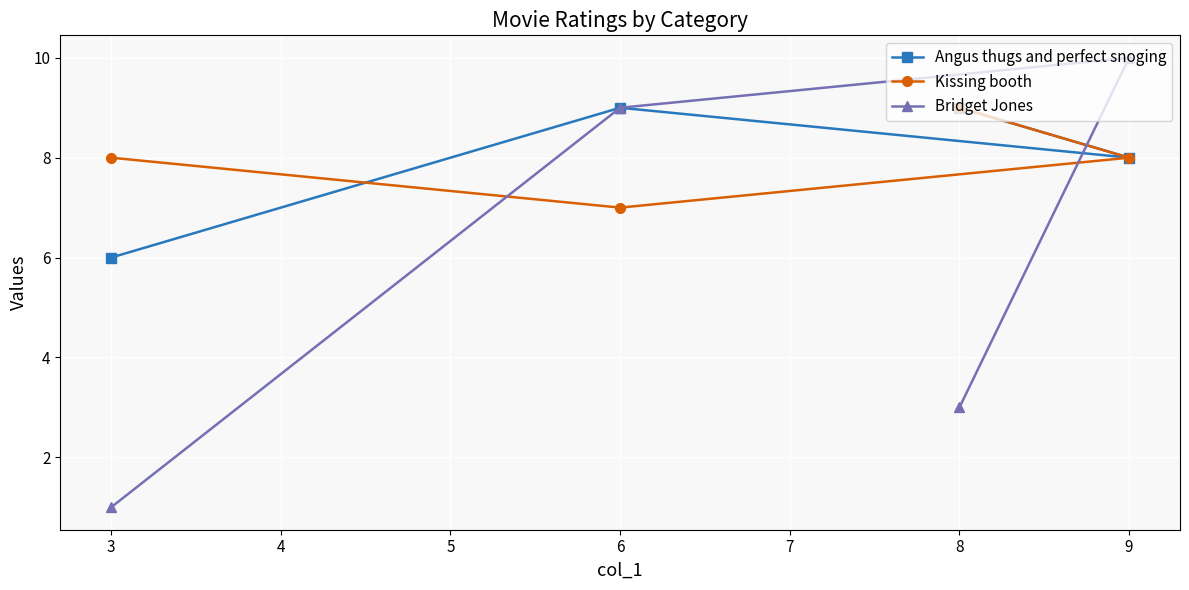

Does the chart display data point markers on the line(s)?

Yes